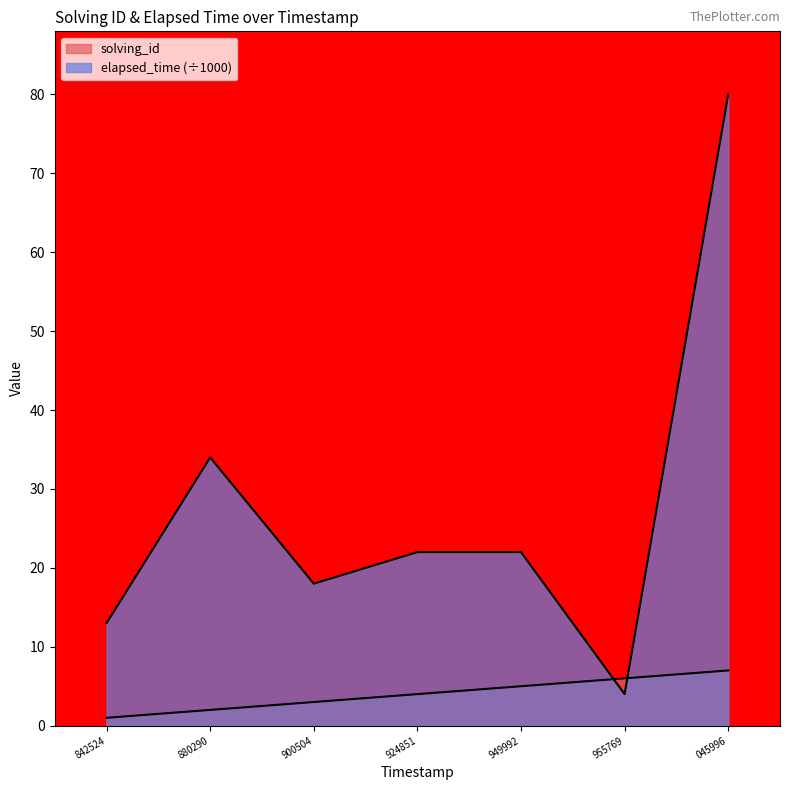

How many data points in solving_id are less than 4?

3